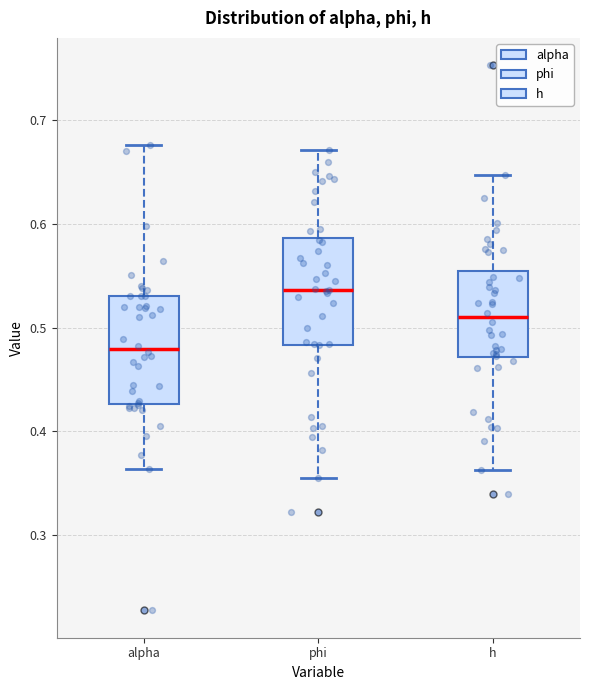

Reading left to right, read every box against the y-axis: the position of its median line, the range the box covers, and the ends of its whiskers. The values are not printed on the chart, so give them approximately, as read against the axis.

alpha: median 0.48, box 0.43 to 0.53, whiskers 0.36 to 0.68
phi: median 0.54, box 0.48 to 0.59, whiskers 0.35 to 0.67
h: median 0.51, box 0.47 to 0.55, whiskers 0.36 to 0.65